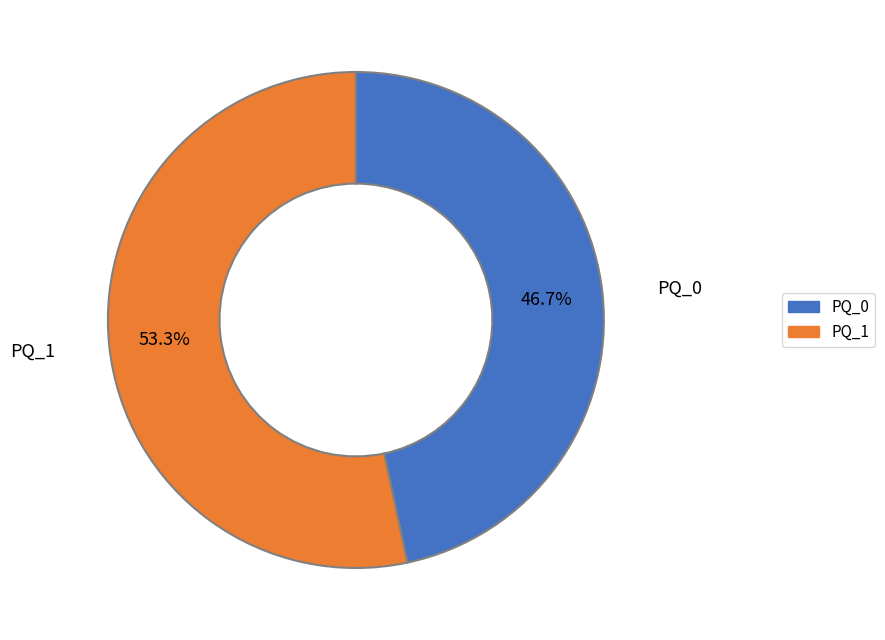

To the nearest percent, what is the average slice percentage?

50%